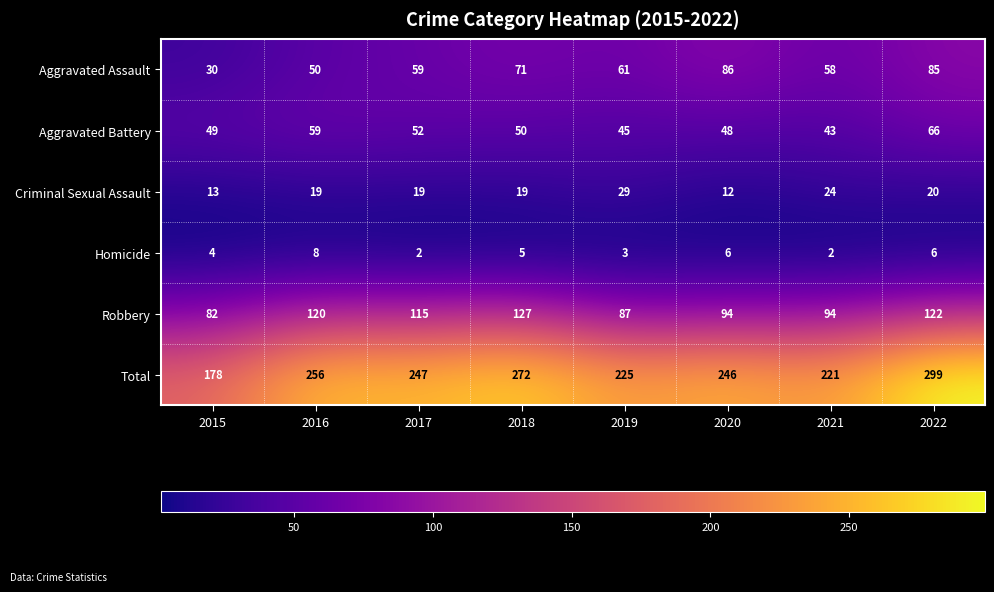

At which label does Robbery reach its minimum?

2015